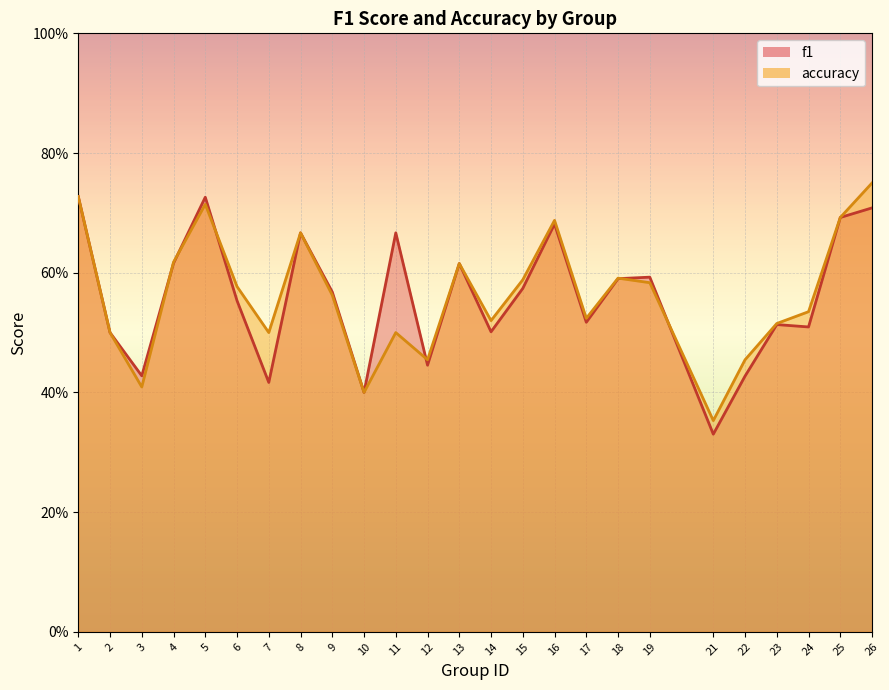

Reading right to left, list all the values displayed in this chart.

f1: 0.7	0.7	0.5	0.5	0.4	0.3	0.6	0.6	0.5	0.7	0.6	0.5	0.6	0.4	0.7	0.4	0.6	0.7	0.4	0.6	0.7	0.6	0.4	0.5	0.7
accuracy: 0.8	0.7	0.5	0.5	0.5	0.4	0.6	0.6	0.5	0.7	0.6	0.5	0.6	0.5	0.5	0.4	0.6	0.7	0.5	0.6	0.7	0.6	0.4	0.5	0.7